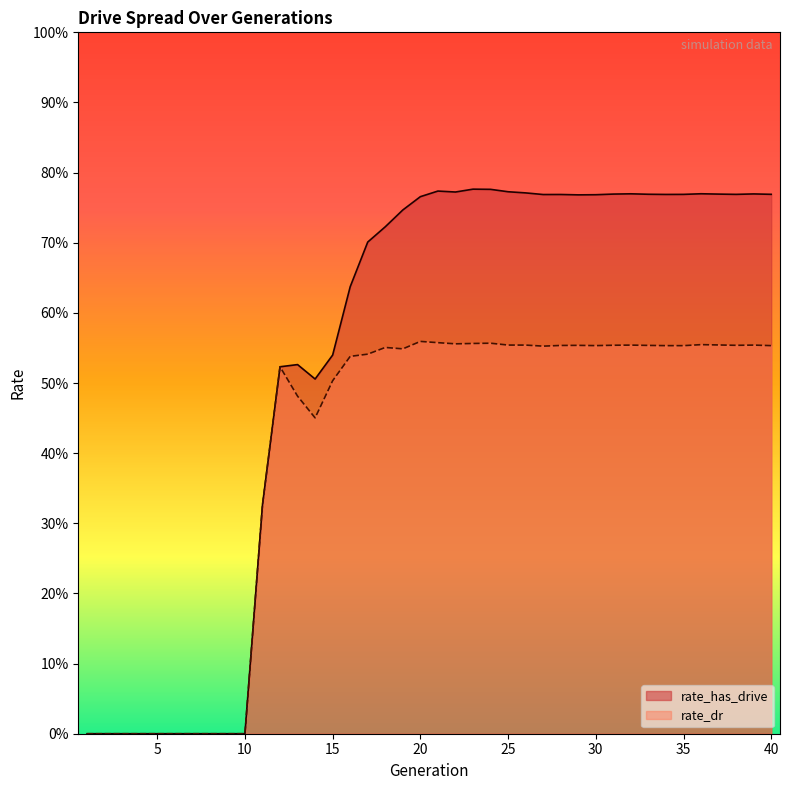

True or false: rate_dr has a value of 0.6 at 28.

True